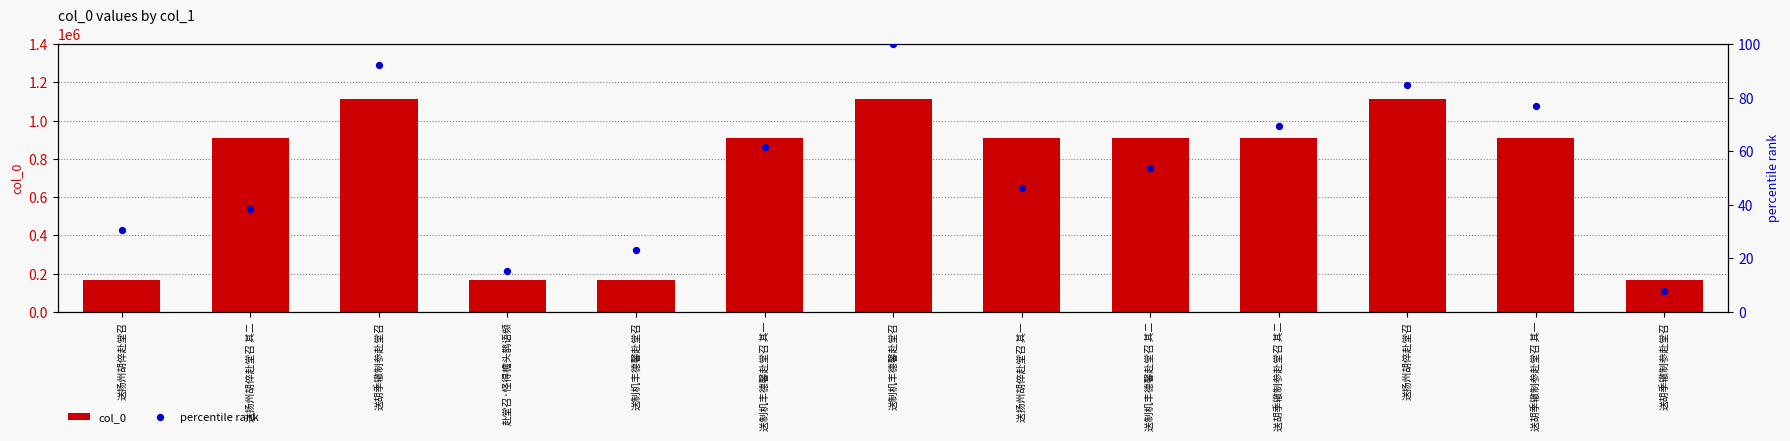

What is the total value across all series at 送制机丰德馨赴堂召?

164574.1